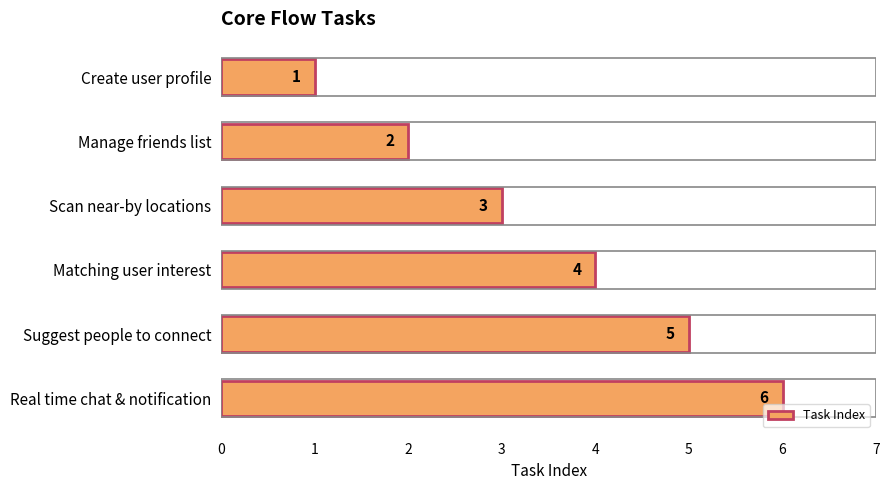

What position from the top is Real time chat & notification?

6